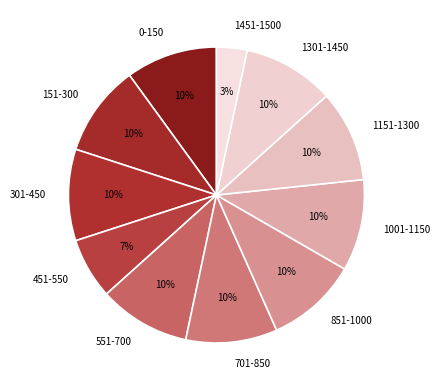

Is it true that 0-150 is 24% of the pie?

False